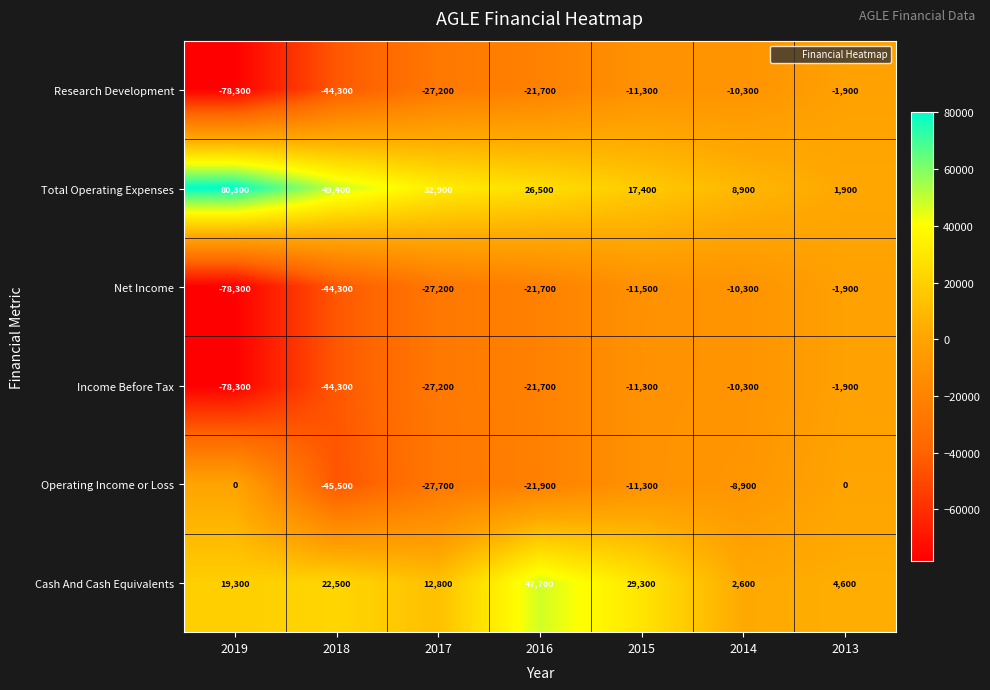

List the labels in order of Net Income value, largest first.

2013, 2014, 2015, 2016, 2017, 2018, 2019